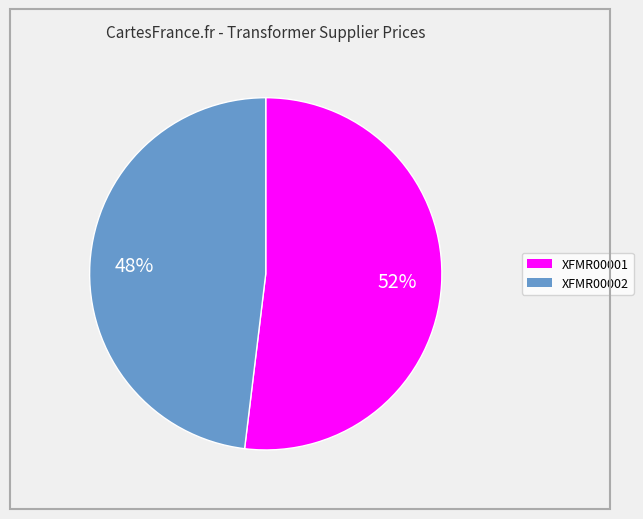

Count the number of slices in the pie.

2